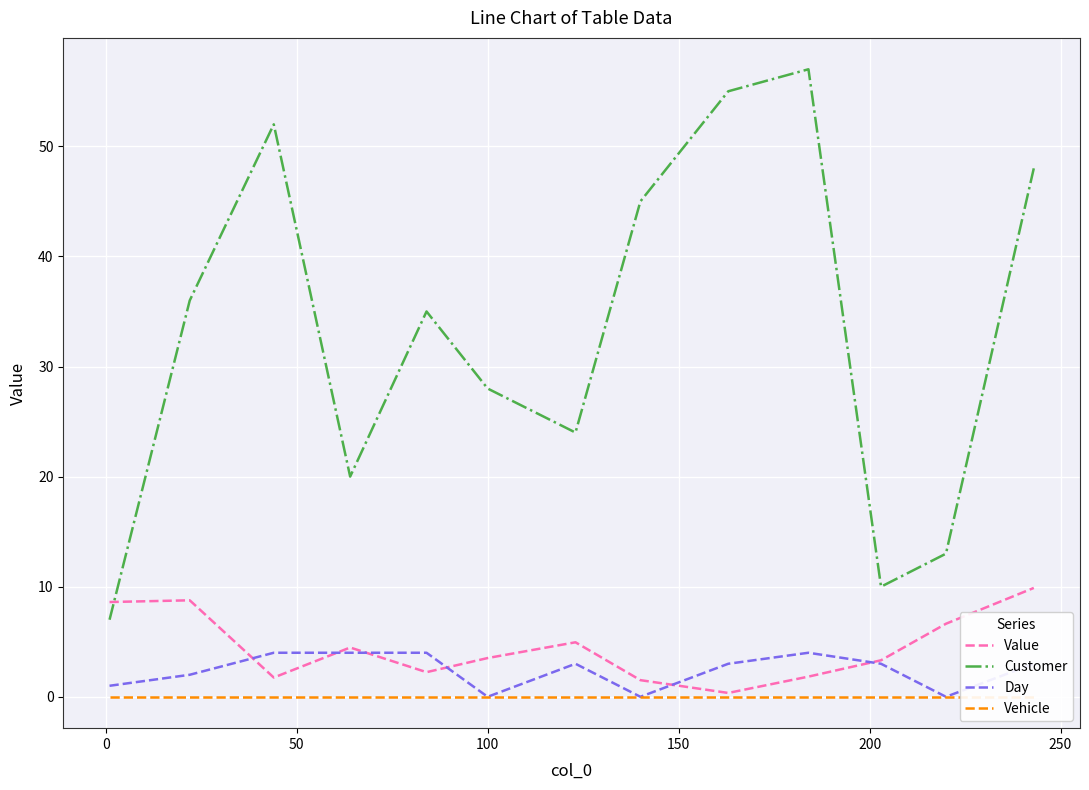

True or false: Customer and Day intersect in this chart.

False